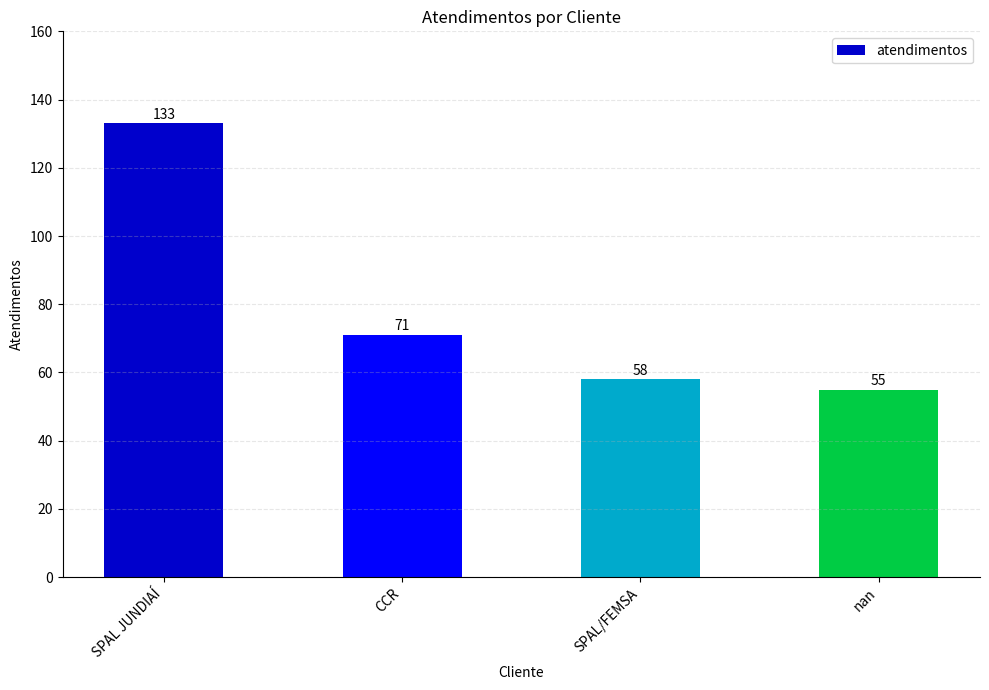

Count the number of categories in the chart.

4